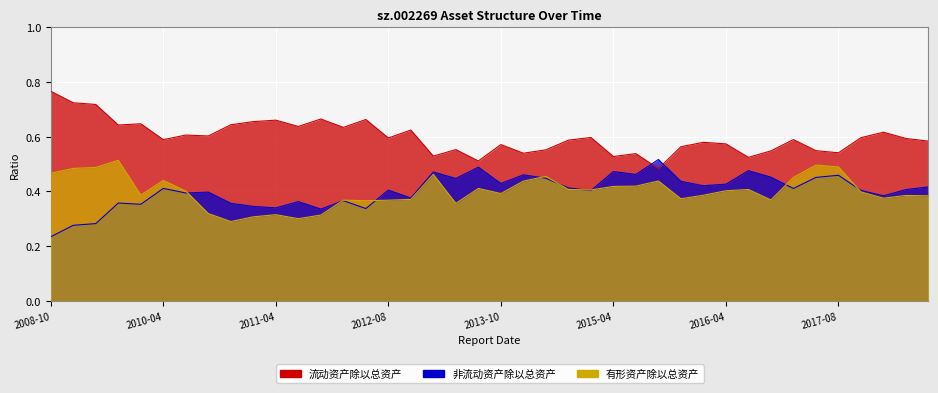

Does the chart display data point markers on the line(s)?

No